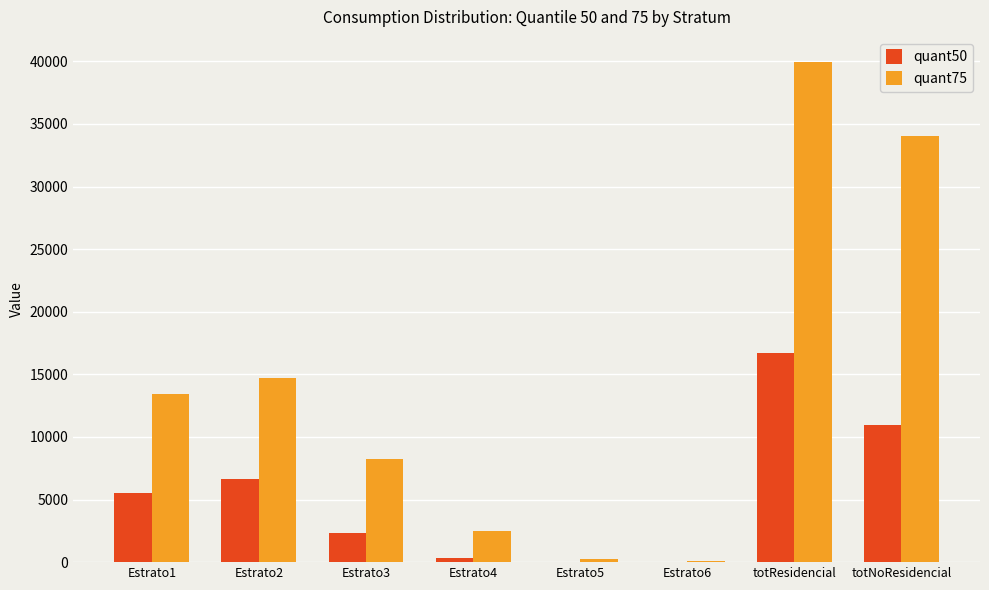

How many series are shown in this chart?

2